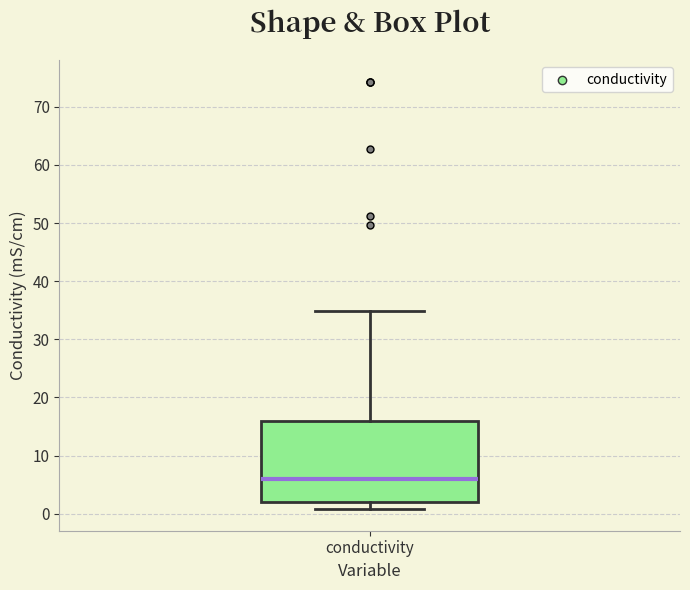

Where is the lower edge of the box for conductivity on the y-axis? The values are not printed on the chart, so give them approximately, as read against the axis.

2